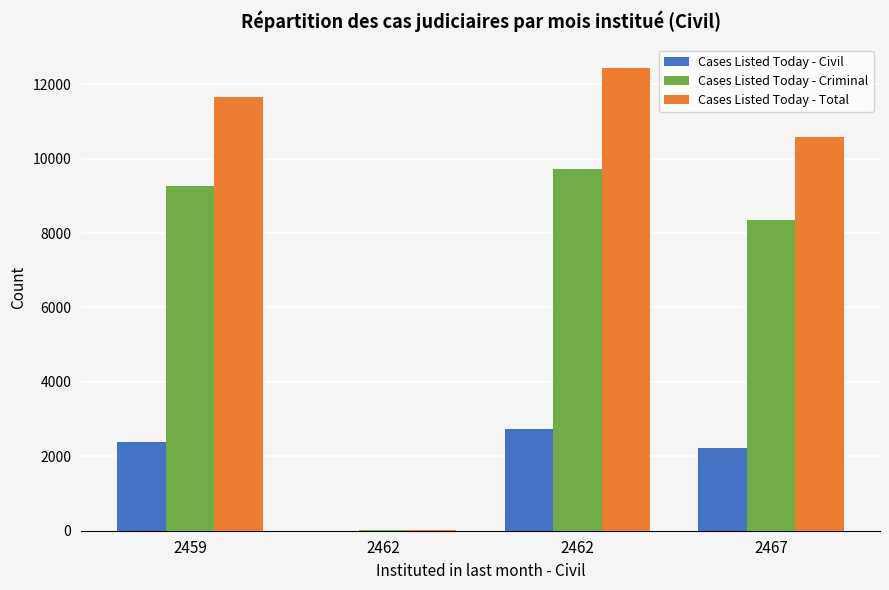

What is the difference between the maximum and minimum values in the Cases Listed Today - Criminal series?

9708